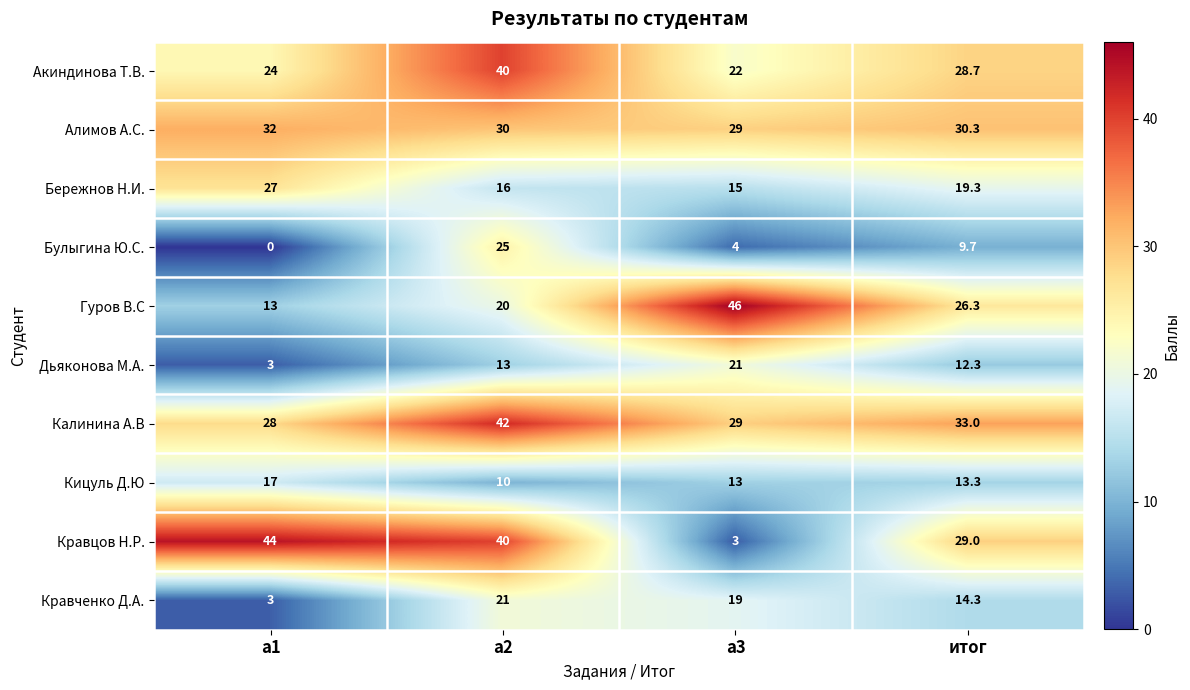

Rank the categories by Калинина А.В value from lowest to highest.

a1, a3, итог, a2